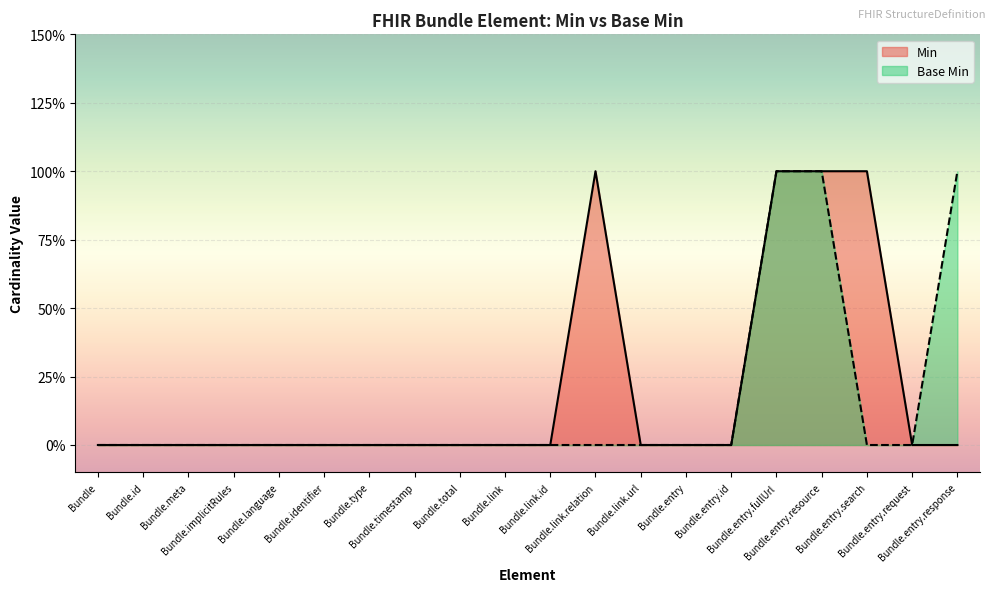

How many series are shown in this chart?

2